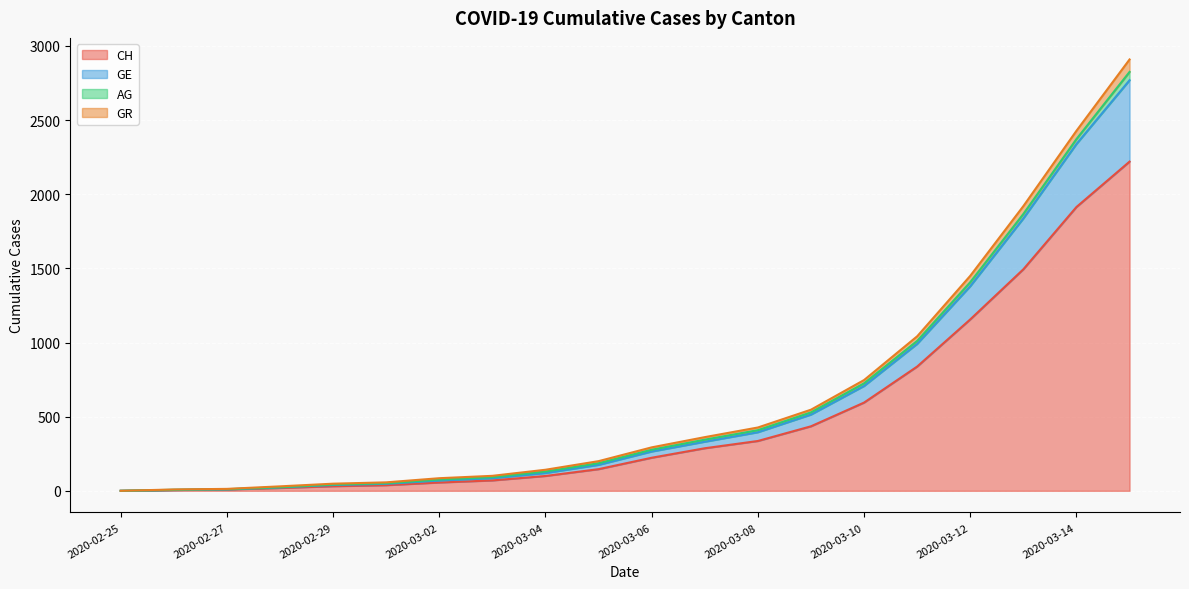

True or false: GR and CH cross at least once.

False